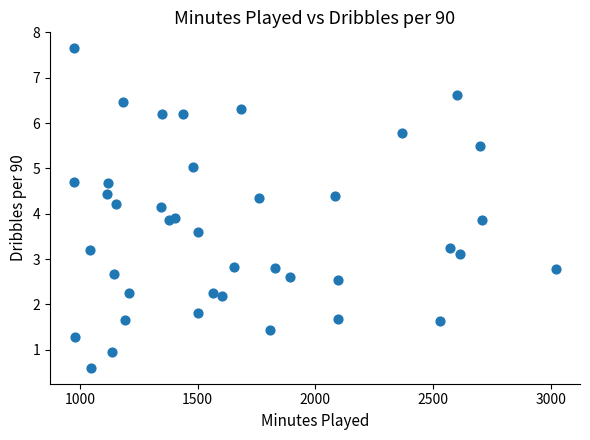

How many data points are displayed?

40